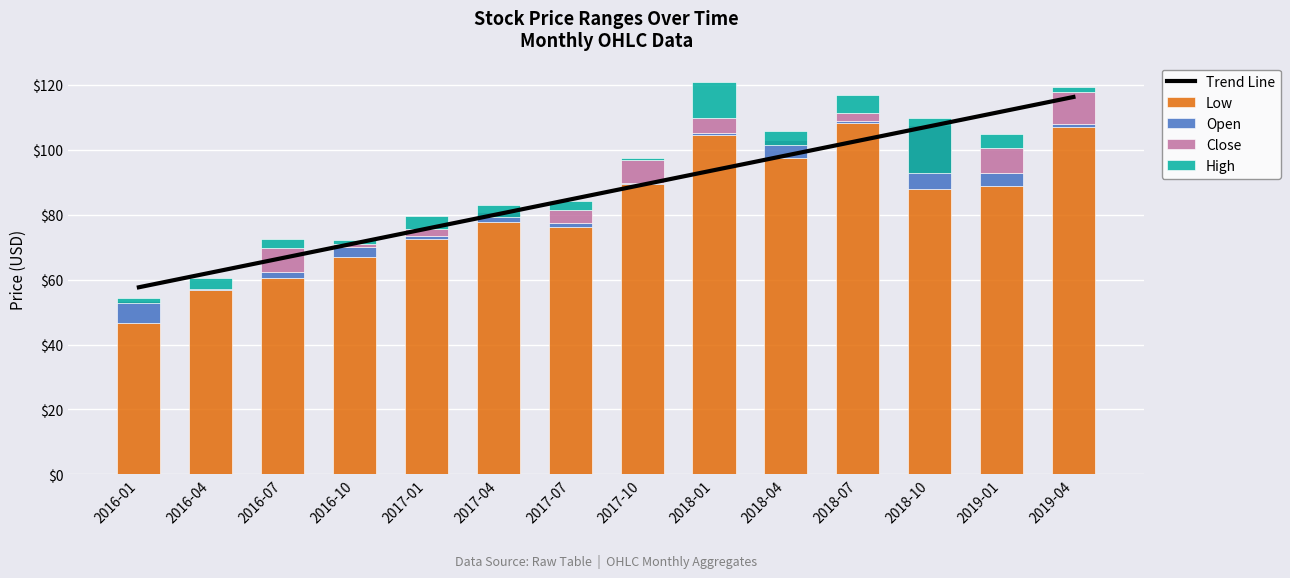

What is the label of the 11th bar from the left?

2018-07